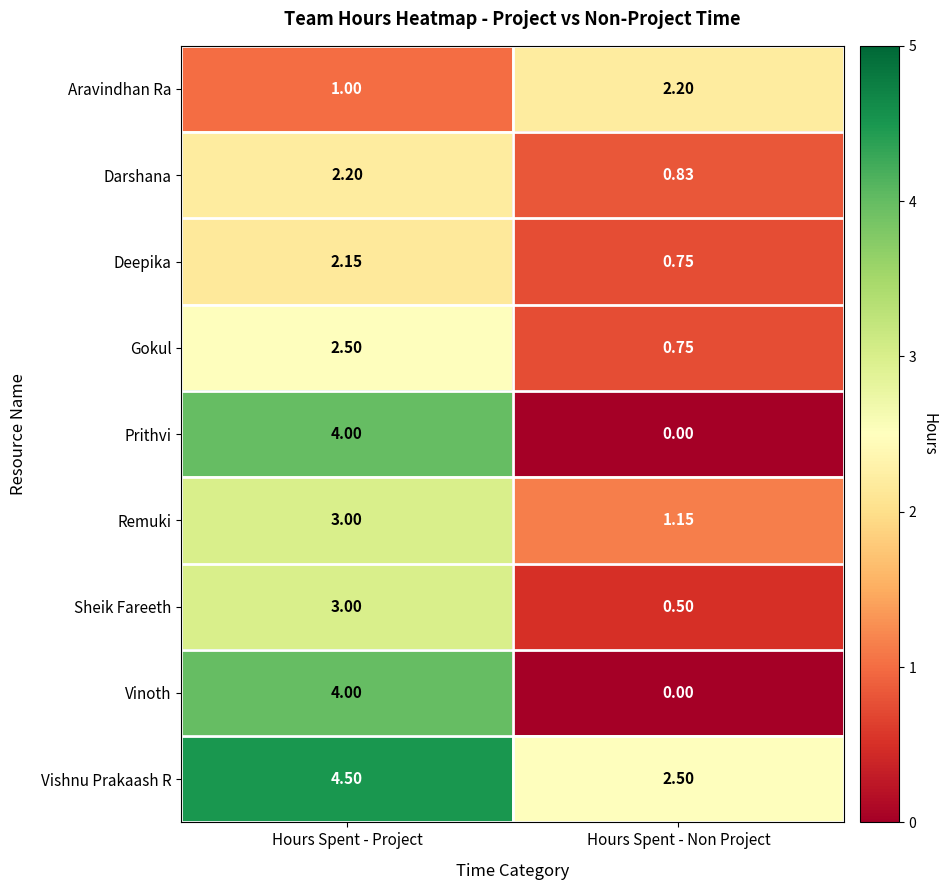

How many categories are shown in the chart?

2